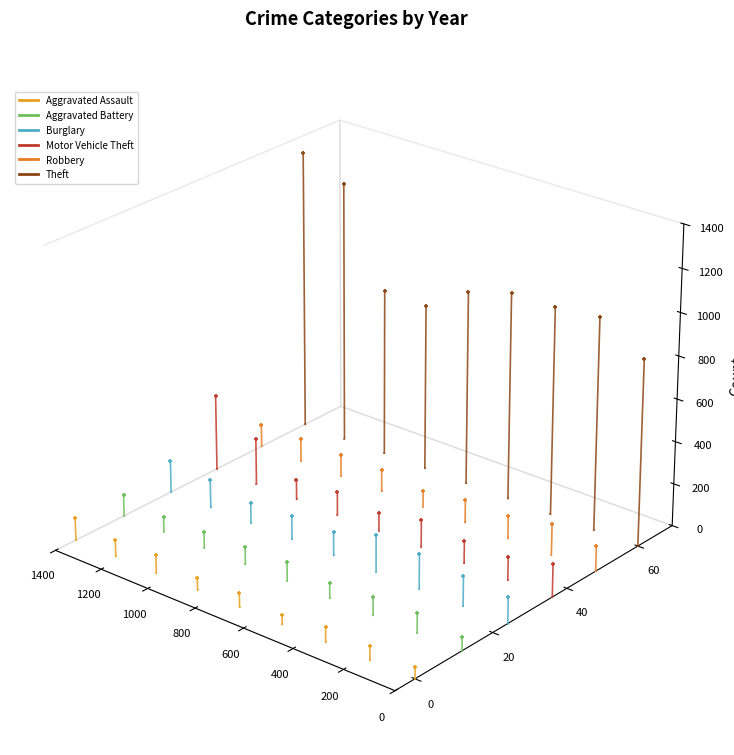

Which series has the largest total across all categories?

Theft